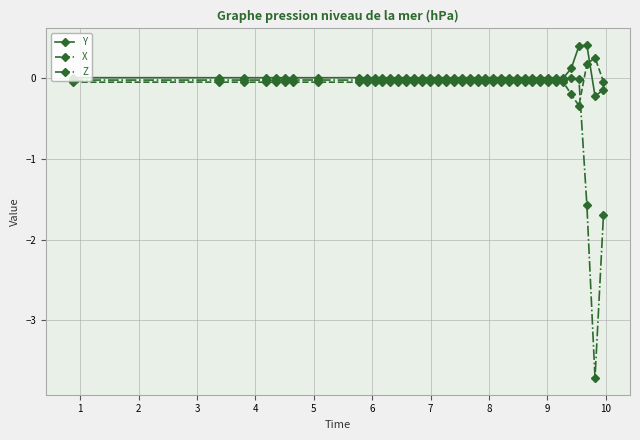

What is the maximum value shown in the chart?

0.4